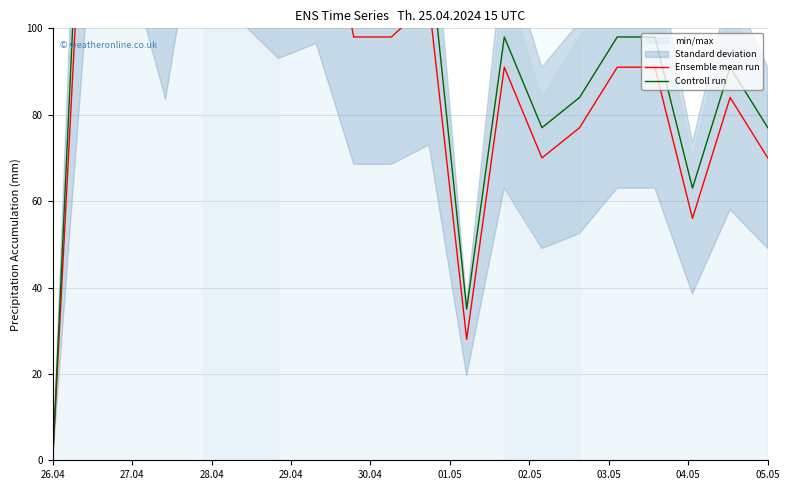

Is the value of Controll run at 01.05 greater than the value of Ensemble mean run at 28.04?

No